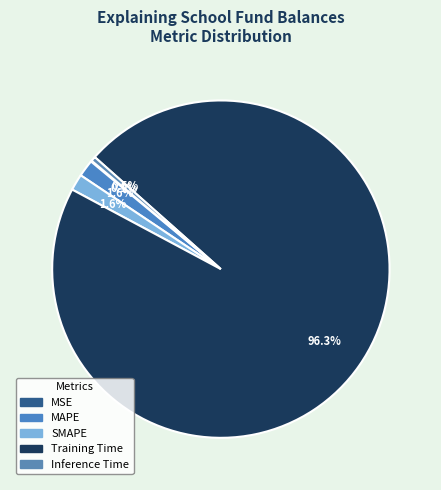

What is the total percentage of MSE and MAPE?

1.7%